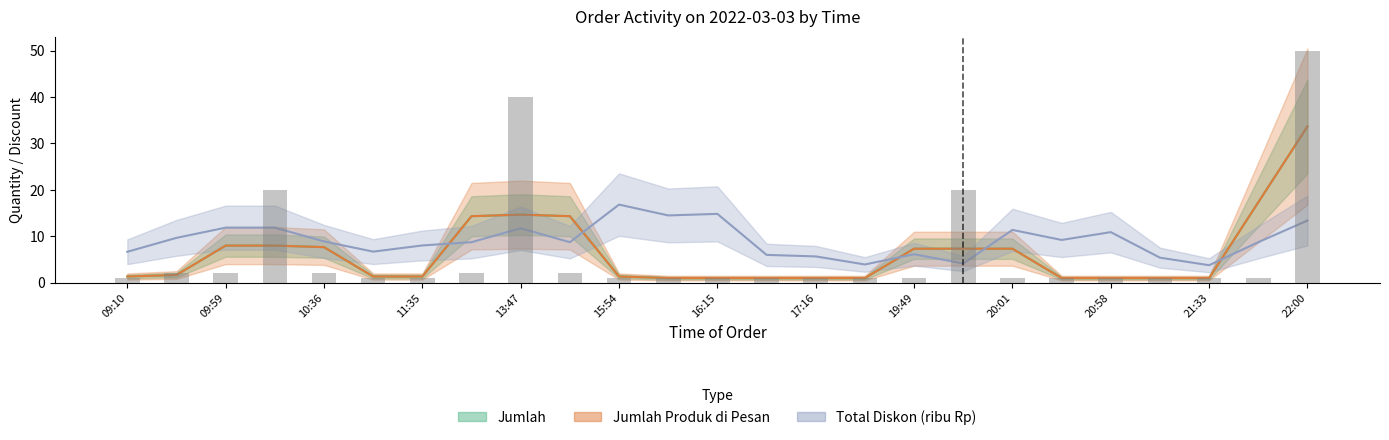

What are all the series names shown in the legend?

Jumlah, Jumlah Produk di Pesan, Total Diskon (ribu Rp)